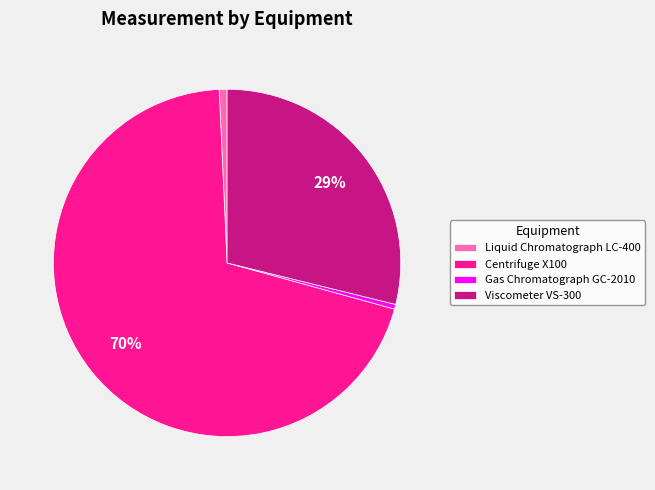

Is it true that Centrifuge X100 is 58% of the pie?

False